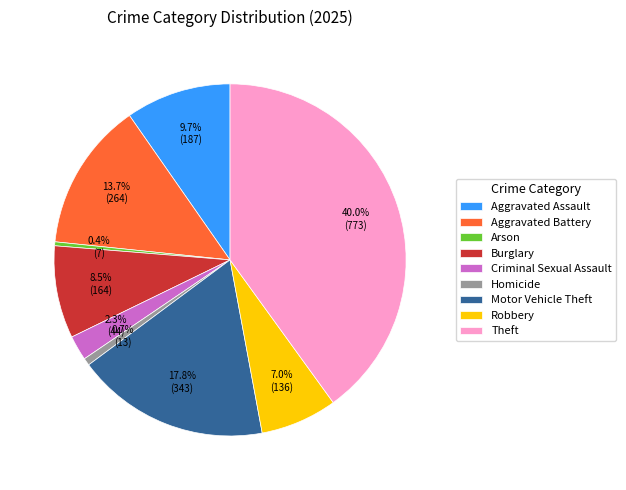

The Robbery slice represents 7% of the pie. True or false?

True